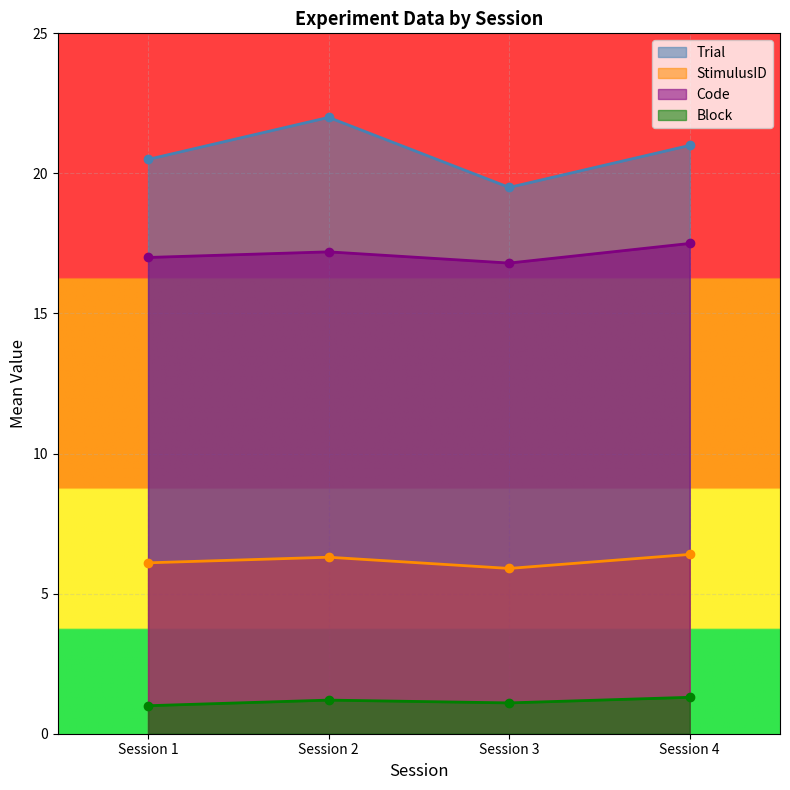

Is the value of StimulusID at Session 2 greater than the value of Block at Session 2?

Yes